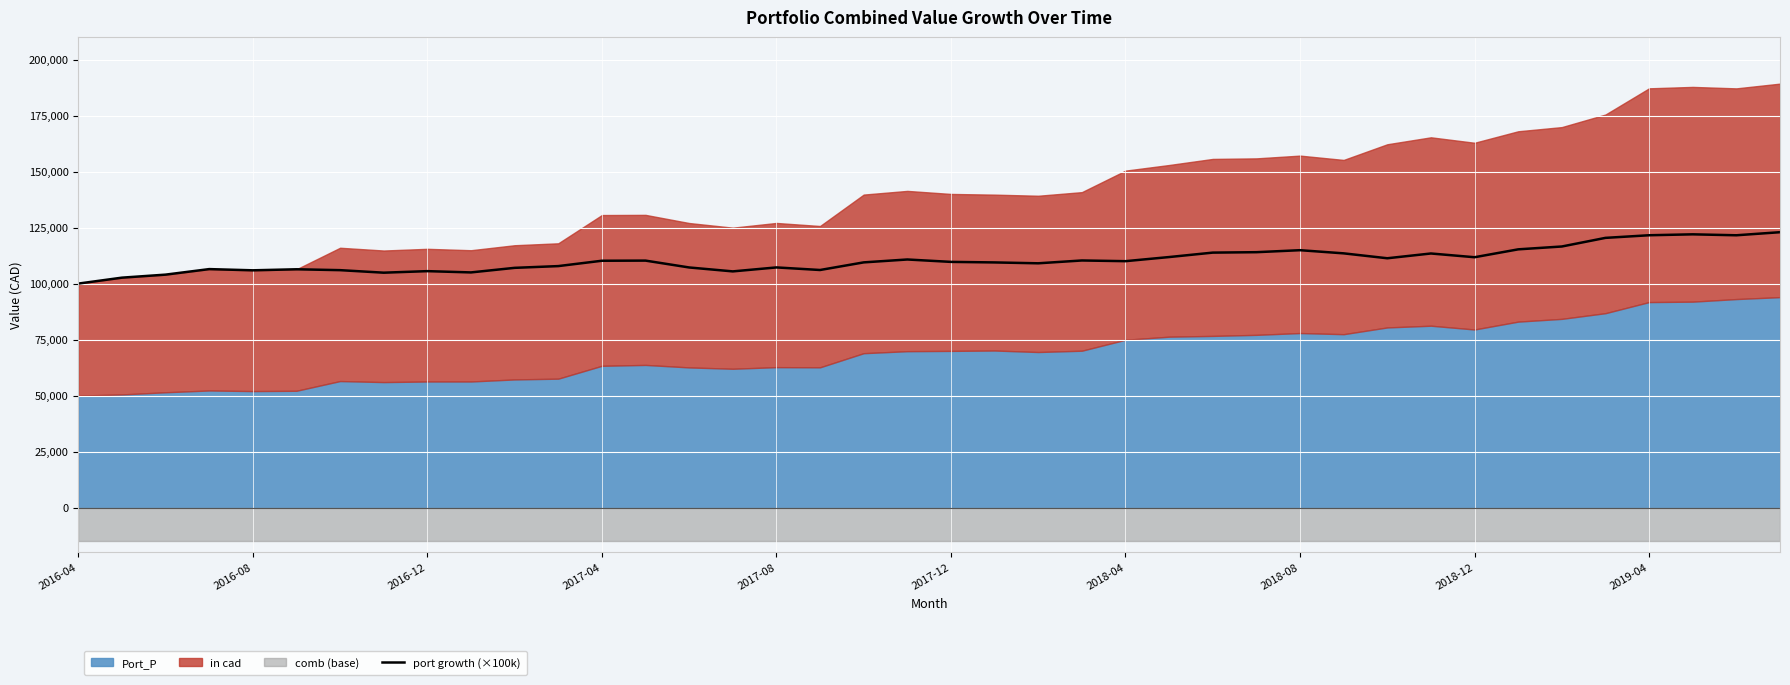

What is the minimum value for port growth (×100k)?

100000.0